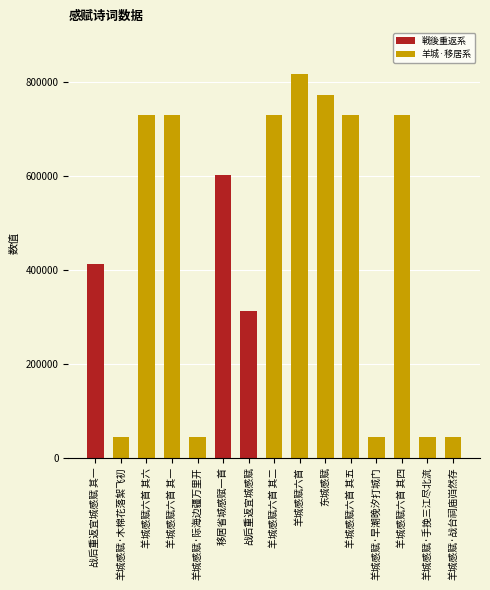

What is the approximate value at 战后重返宜城感赋 其一?

411443